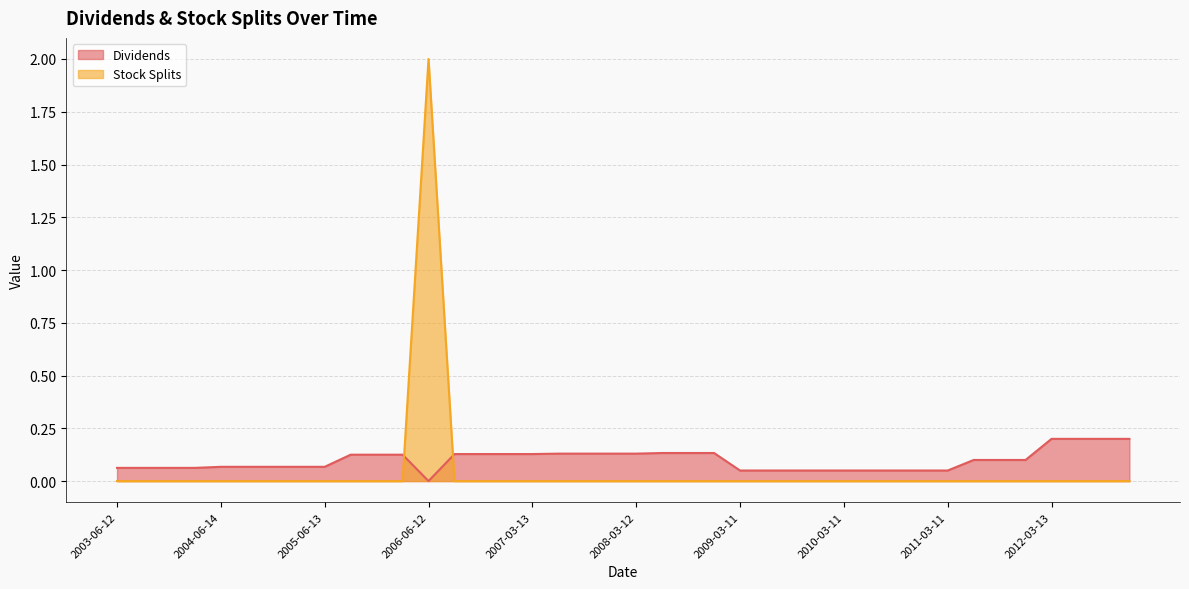

Between which two adjacent categories do Dividends and Stock Splits first intersect?

2006-03-13 and 2006-06-12